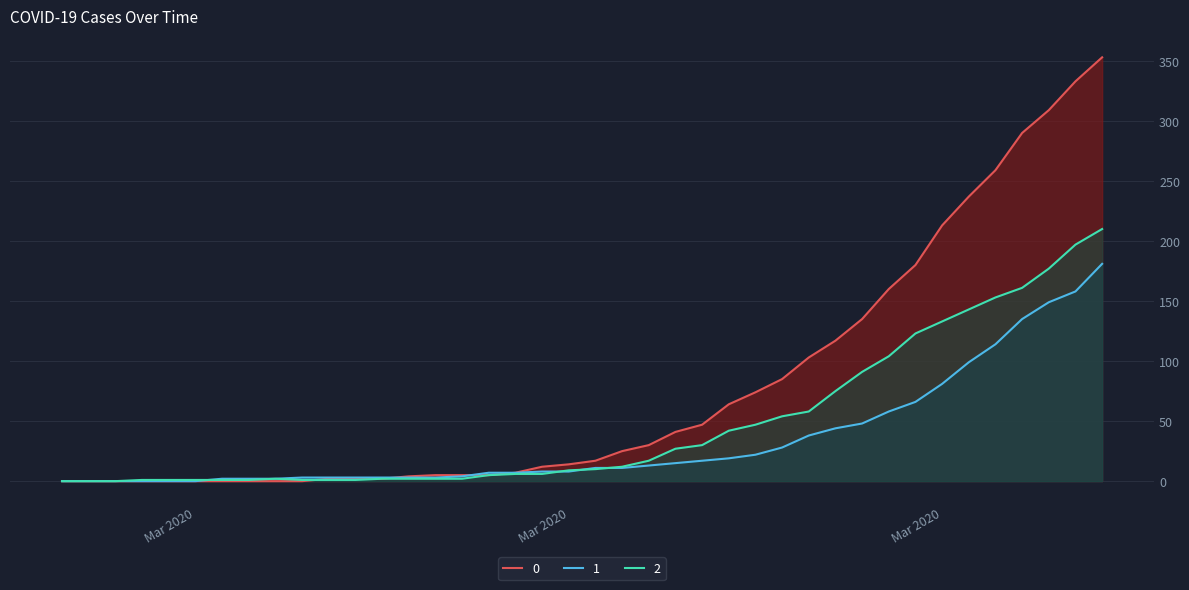

List the series in order of their peak value, lowest first.

1, 2, 0